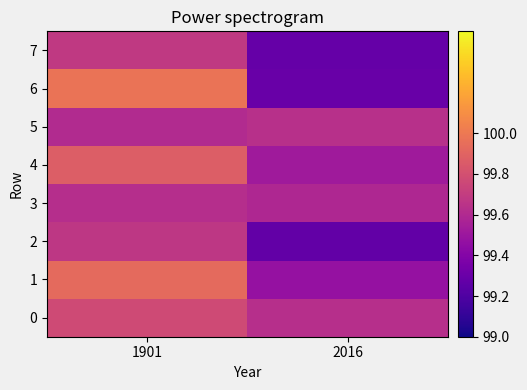

Between 1901 and 2016, which is larger?

1901